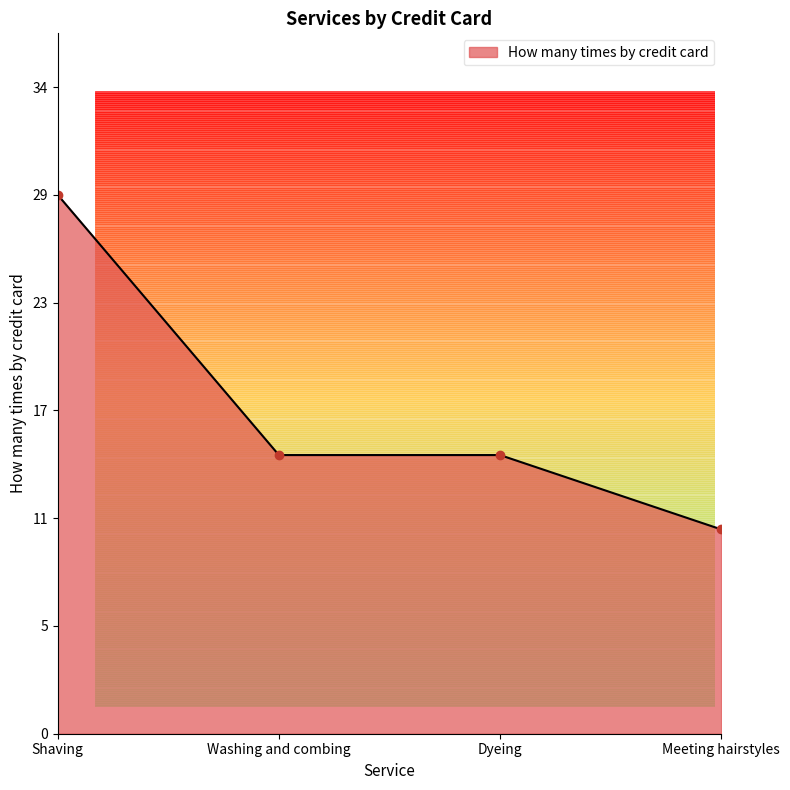

Does the chart display data point markers on the line(s)?

No